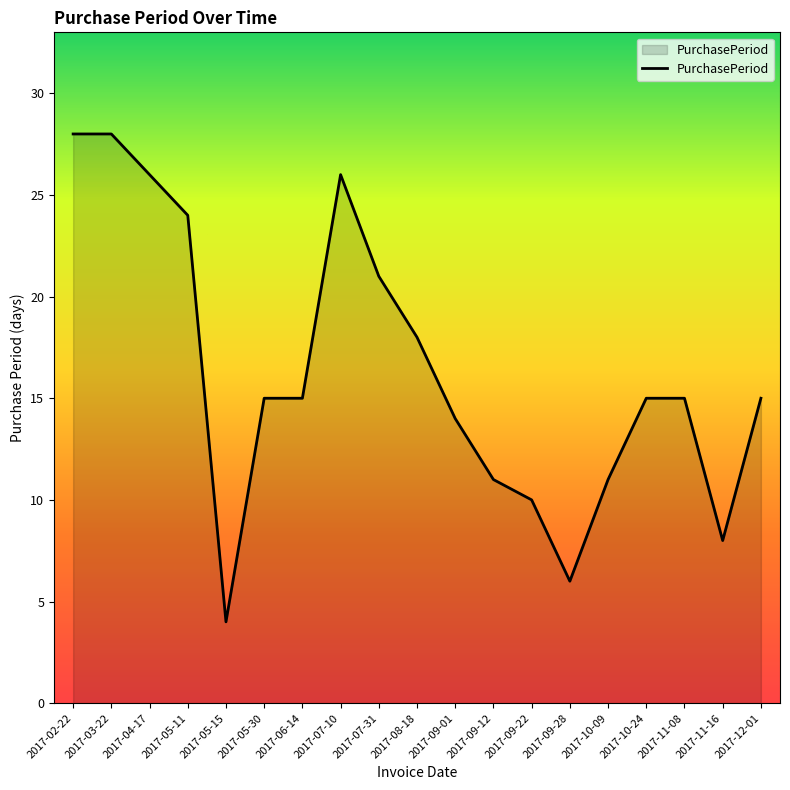

Between 2017-05-15 and 2017-02-22, which is larger?

2017-02-22